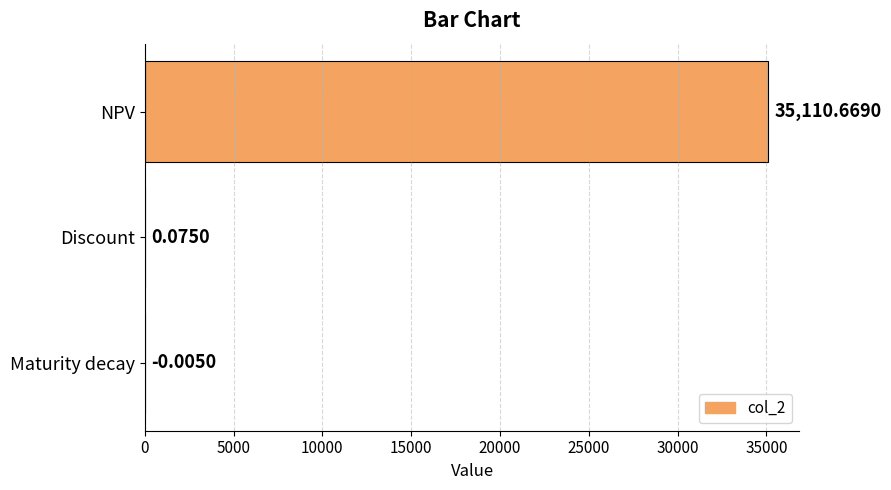

Count the number of data series in this chart.

1